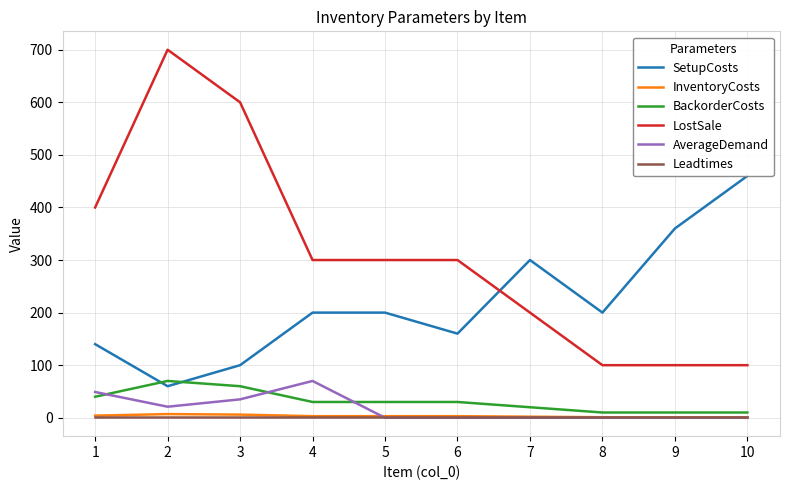

True or false: SetupCosts and Leadtimes intersect in this chart.

False